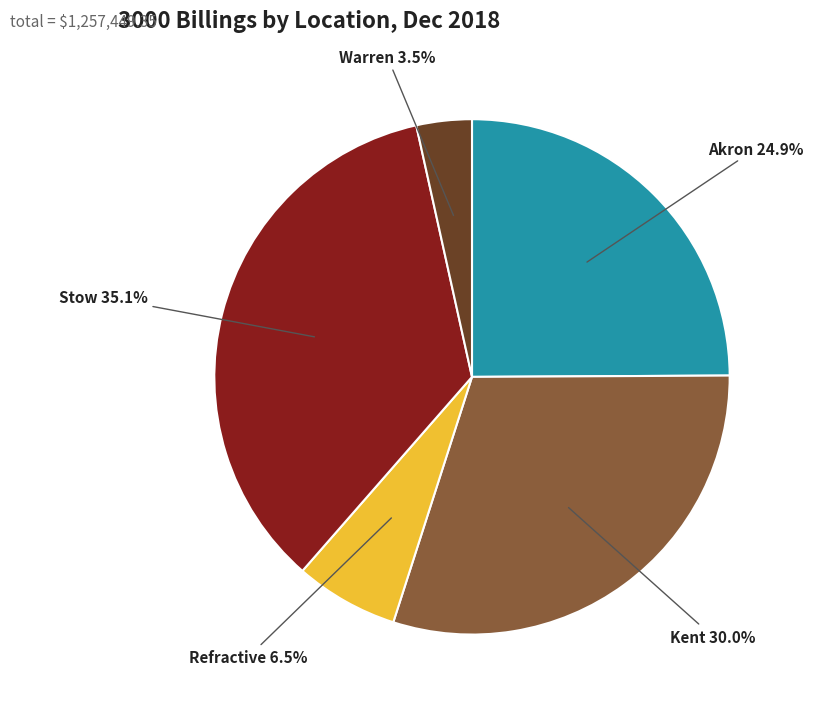

Is there any slice that represents more than half of the pie?

No